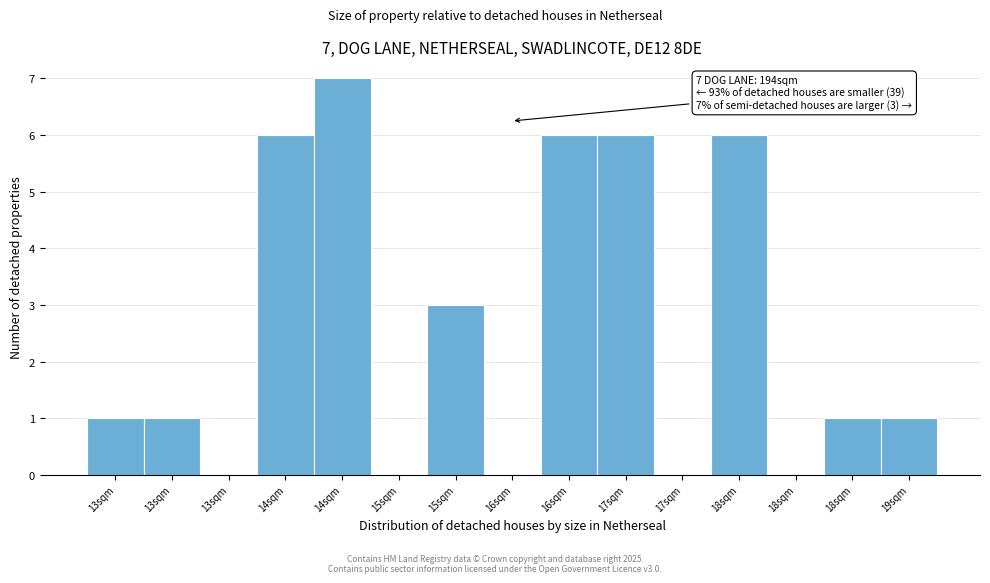

Are the bars horizontal?

No